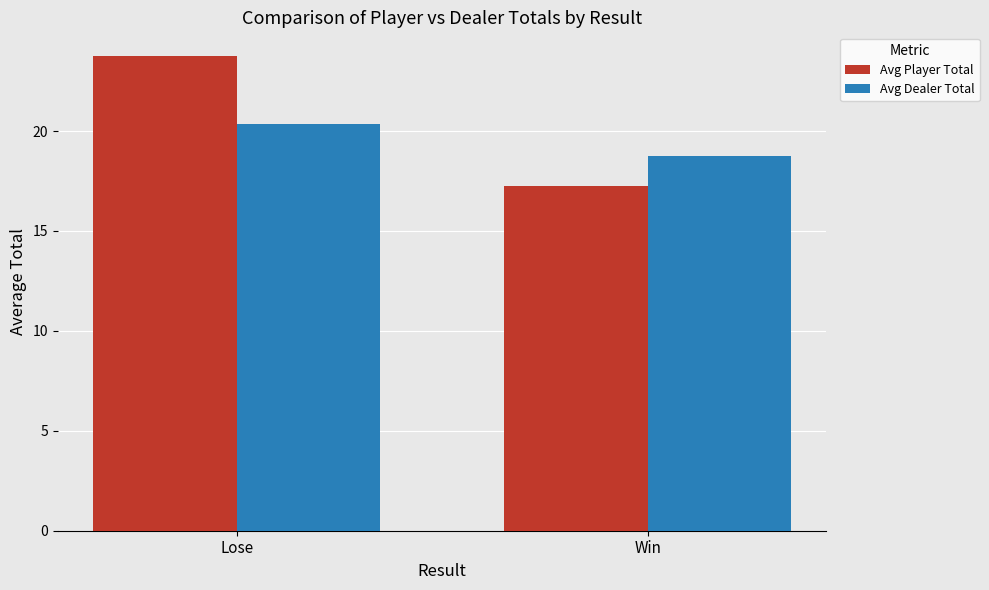

Where is Avg Player Total nearest to the value 20?

Win